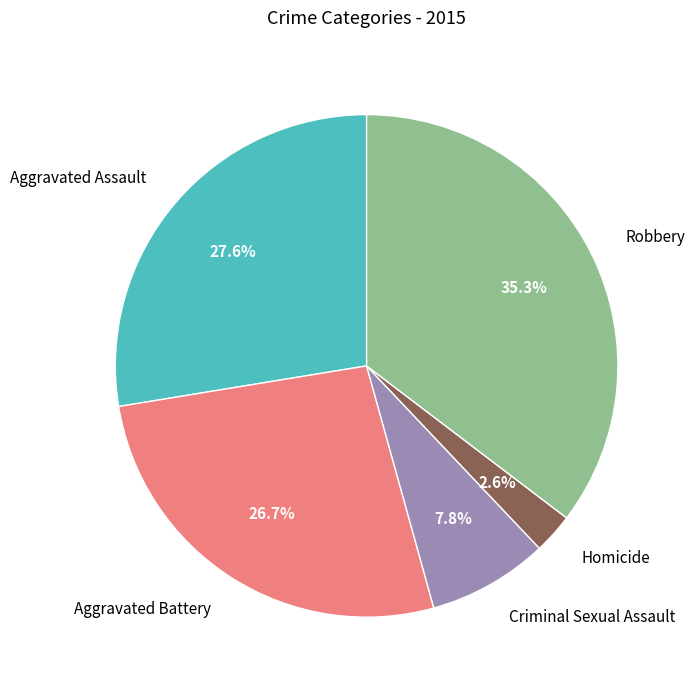

Between Aggravated Assault and Aggravated Battery, which is larger?

Aggravated Assault